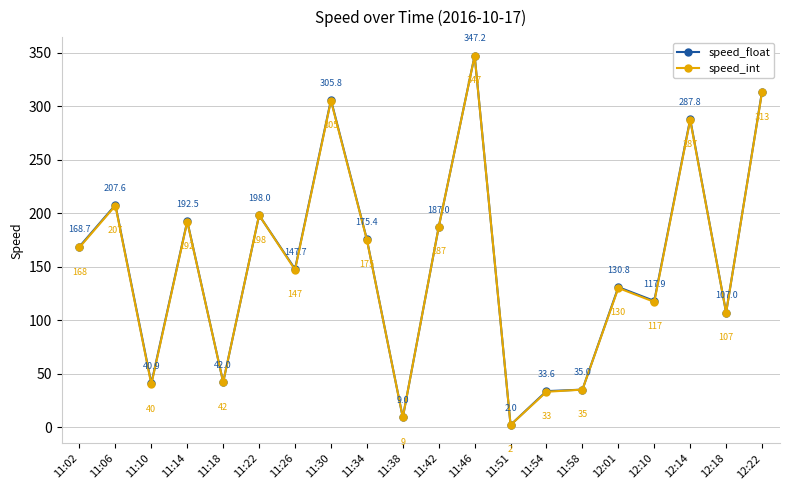

List the series in order of their peak value, lowest first.

speed_int, speed_float